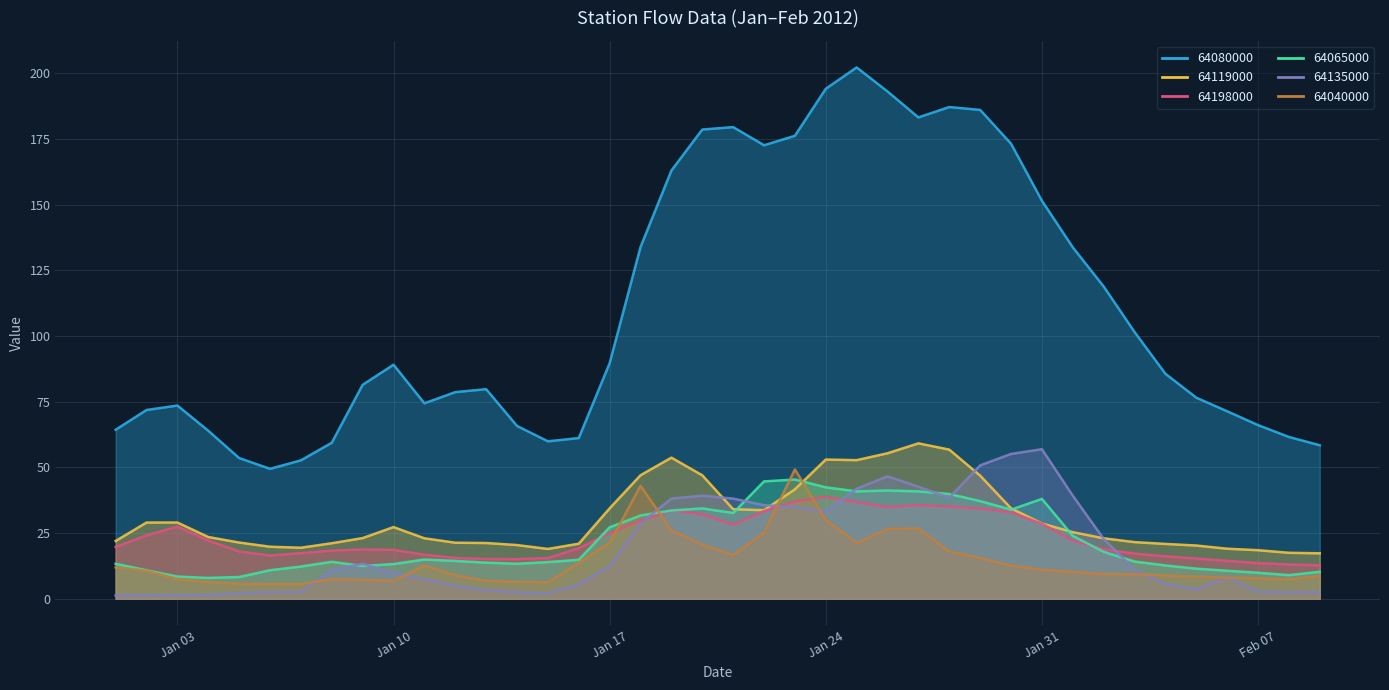

True or false: 64080000 has a value of 295.3 at 2012-01-29.

False